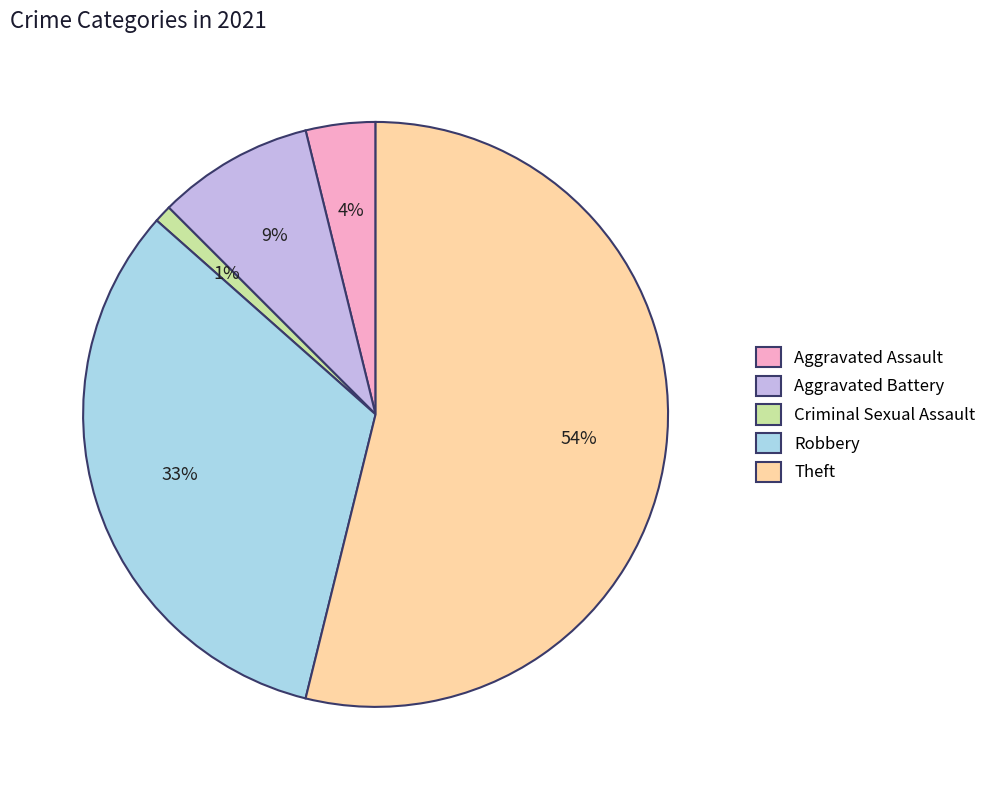

To the nearest percent, what is the difference between the Theft and Aggravated Assault slice percentages?

50%